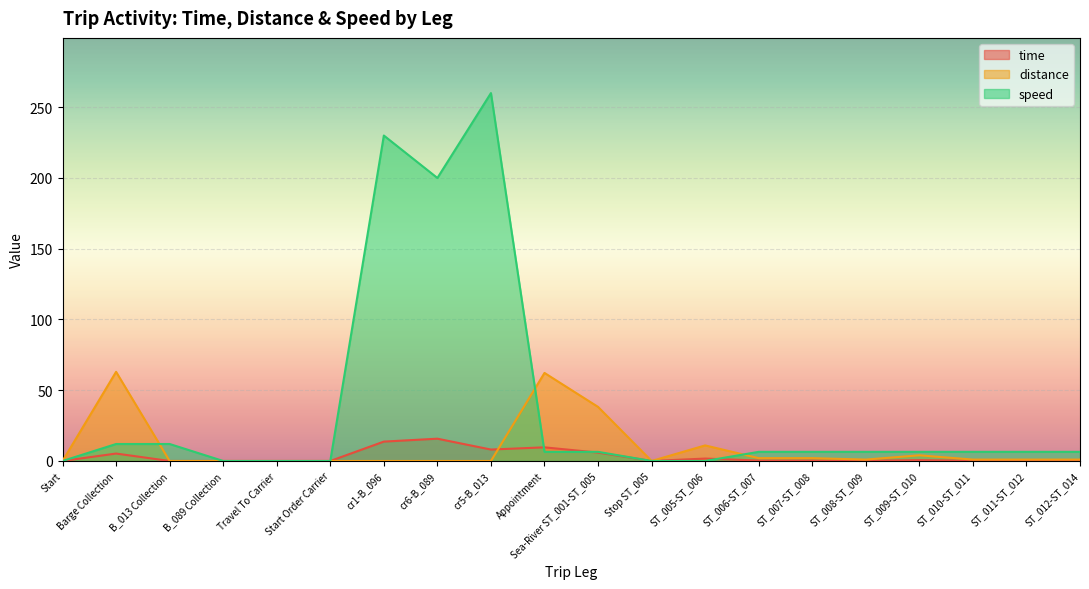

What is the label of the 7th point from the left?

cr1-B_096